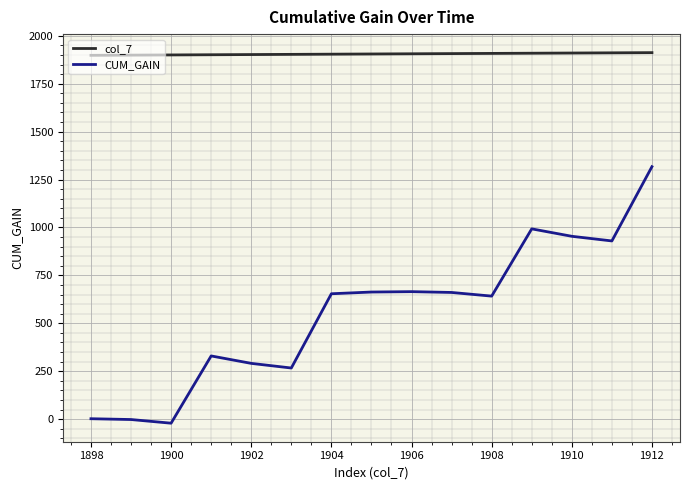

What are all the series names shown in the legend?

col_7, CUM_GAIN